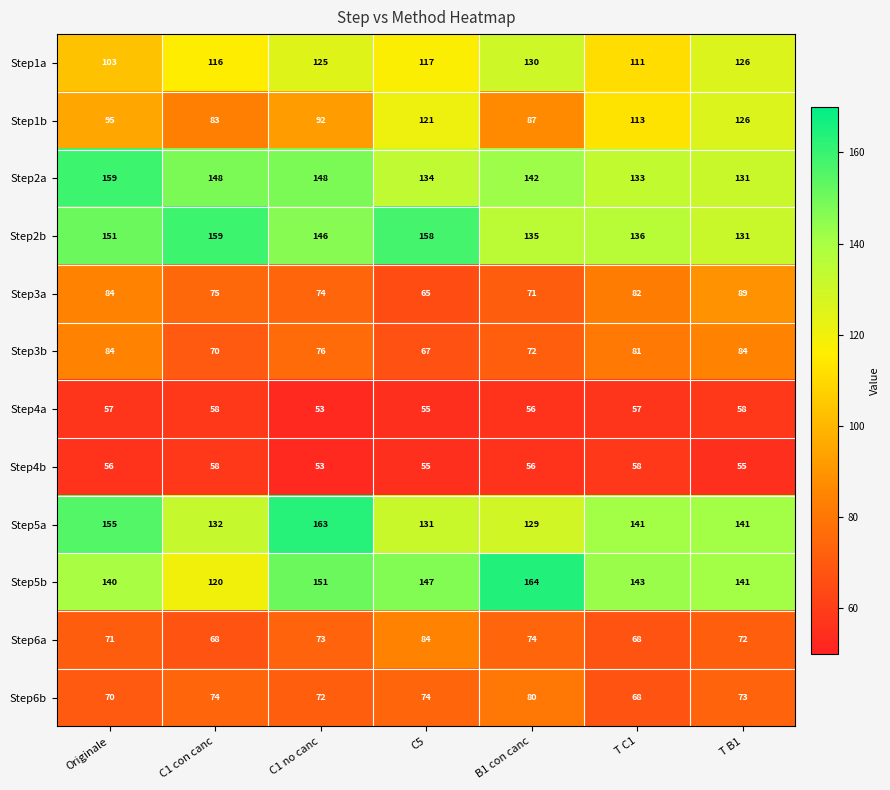

The Step5a series shows 38 at C1 no canc. True or false?

False